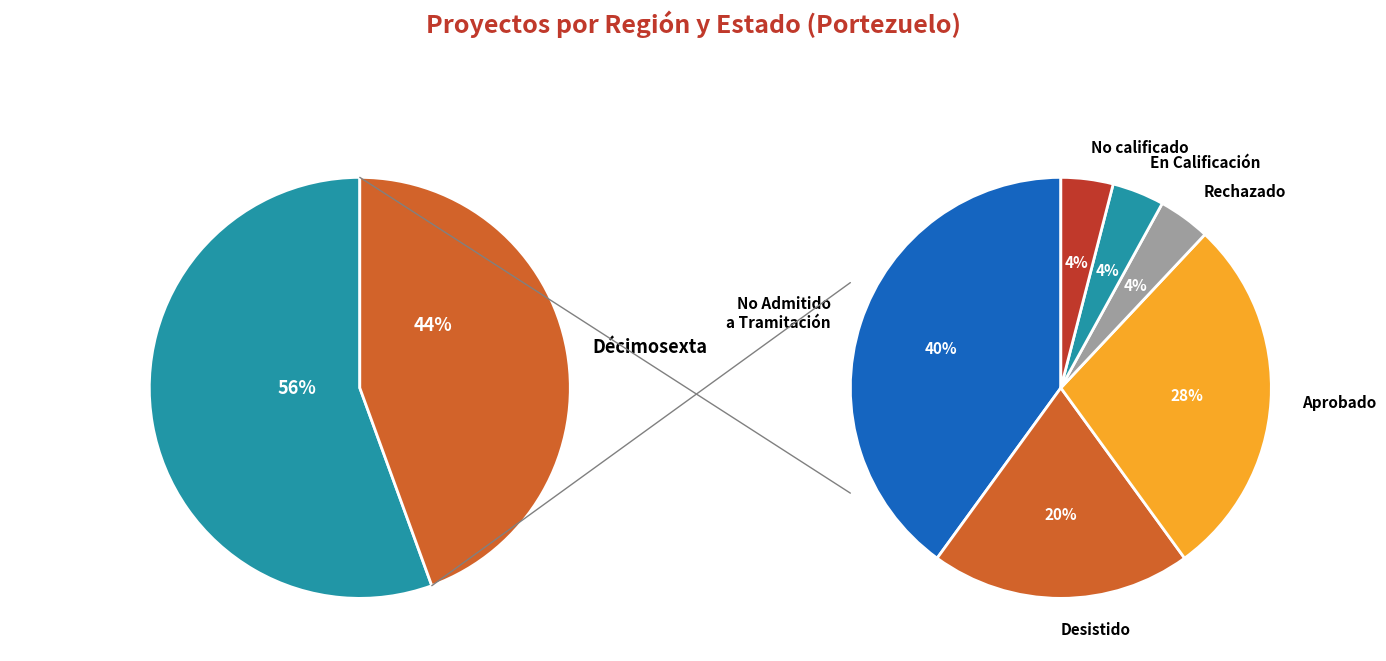

To the nearest percent, what is the difference between the Interregional and Décimosexta slice percentages?

11%